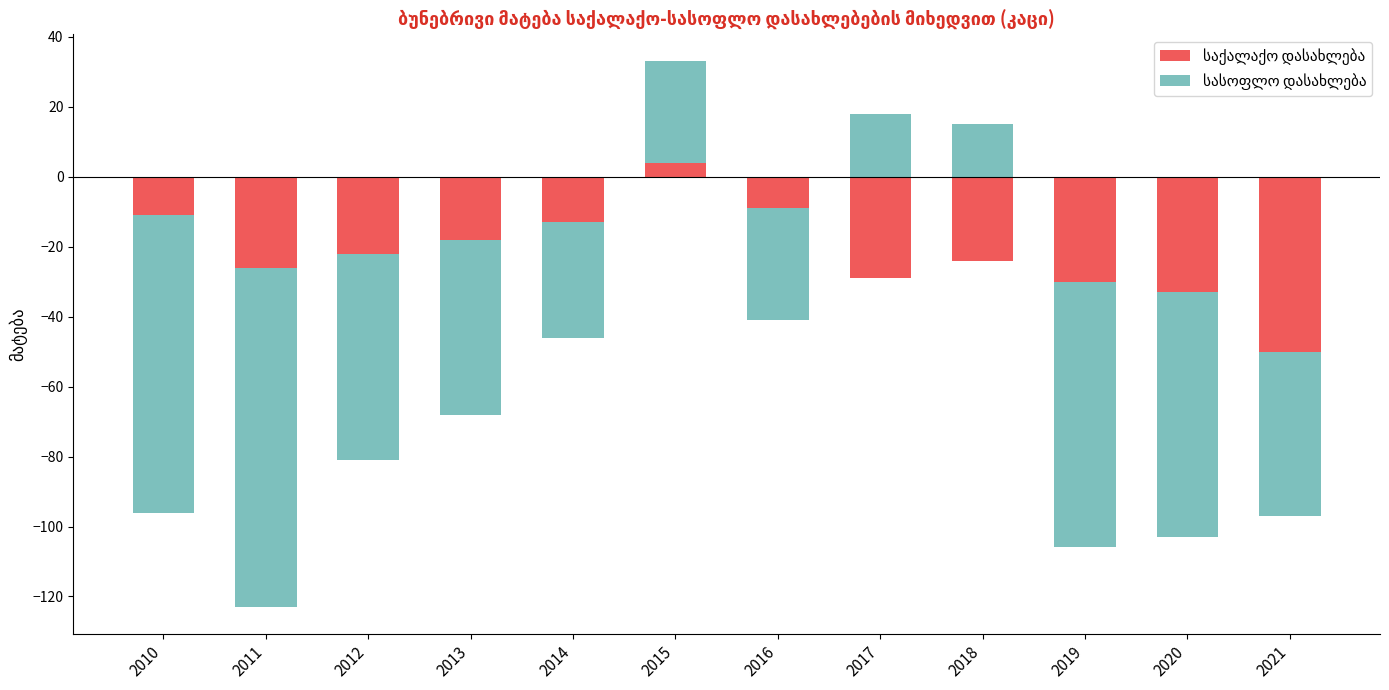

Rank the categories by სასოფლო დასახლება value from lowest to highest.

2010, 2011, 2012, 2013, 2014, 2016, 2019, 2020, 2021, 2018, 2017, 2015